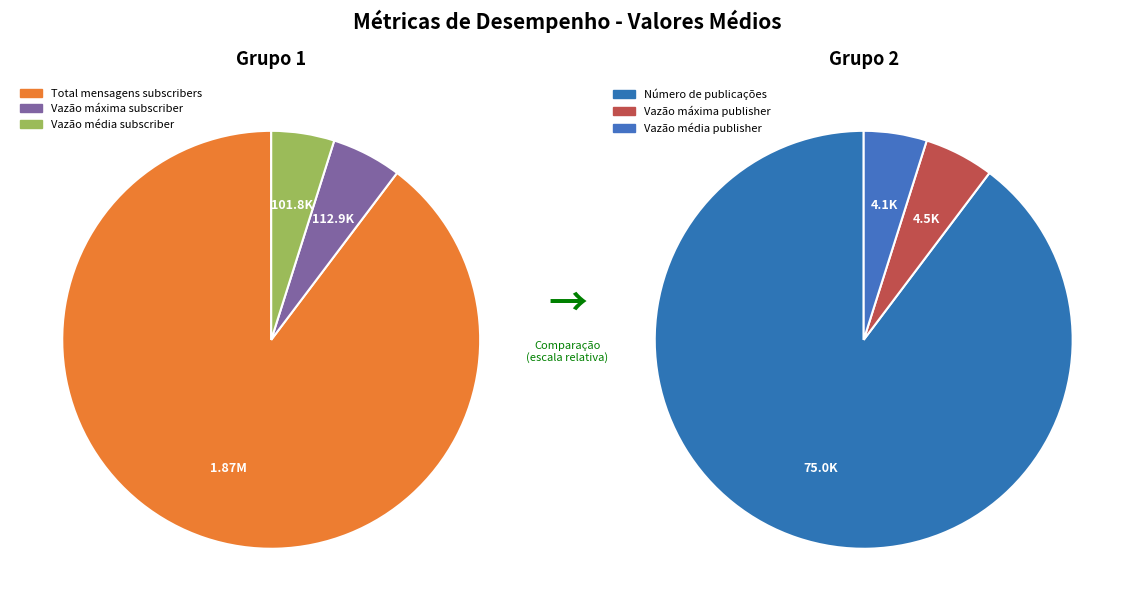

Which slice represents more than half of the pie?

Total mensagens subscribers